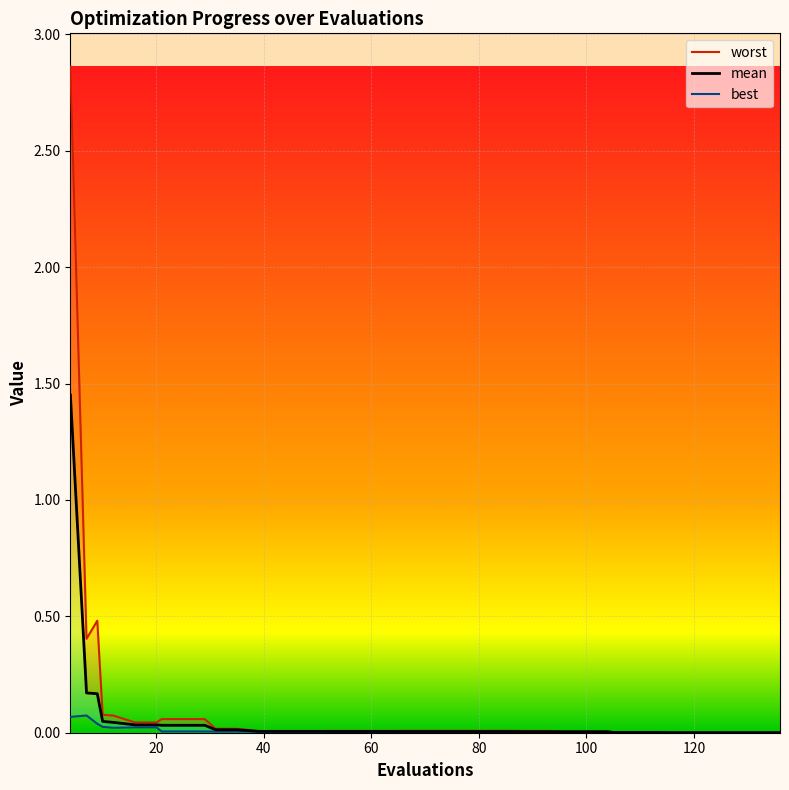

True or false: mean has more than 0 interior local peaks.

False